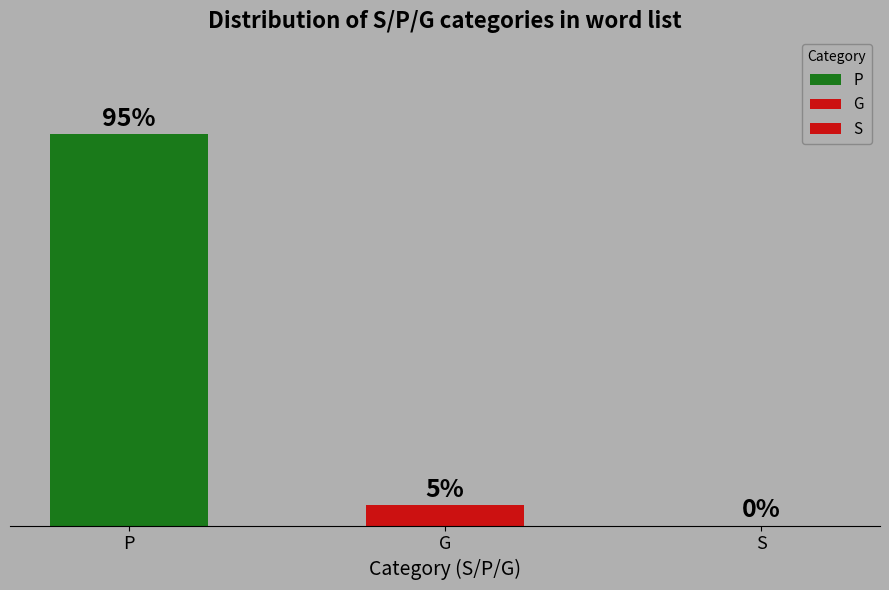

At which label does the data first exceed 5?

P